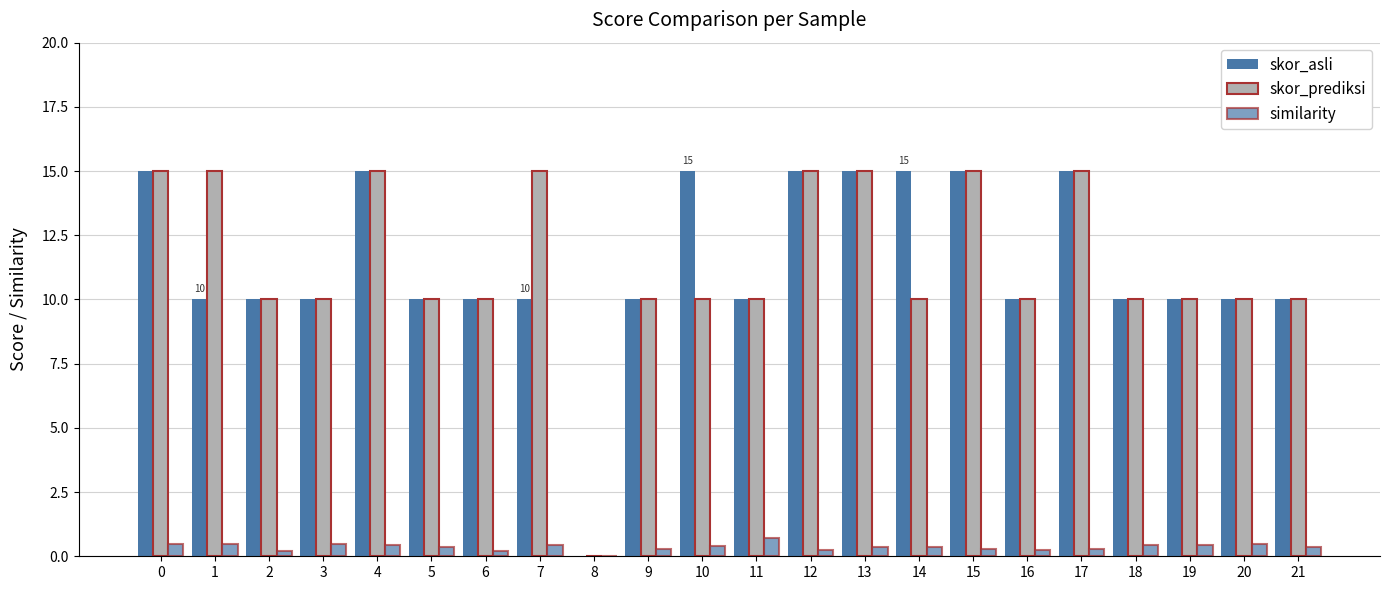

What is the value of the skor_asli bar at the 21st from the left?

10.0